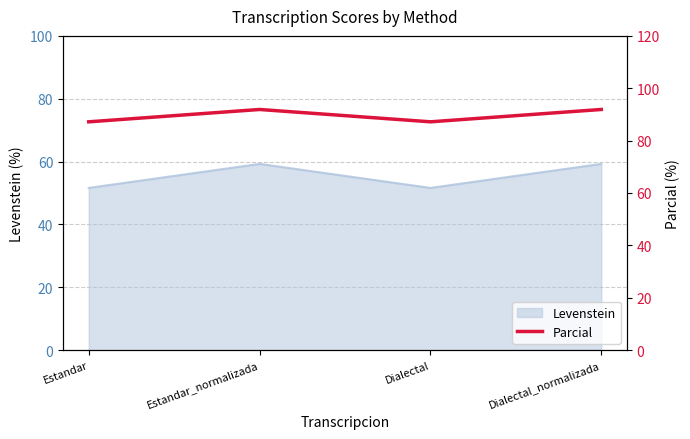

True or false: Levenstein has more than 1 interior local peaks.

False